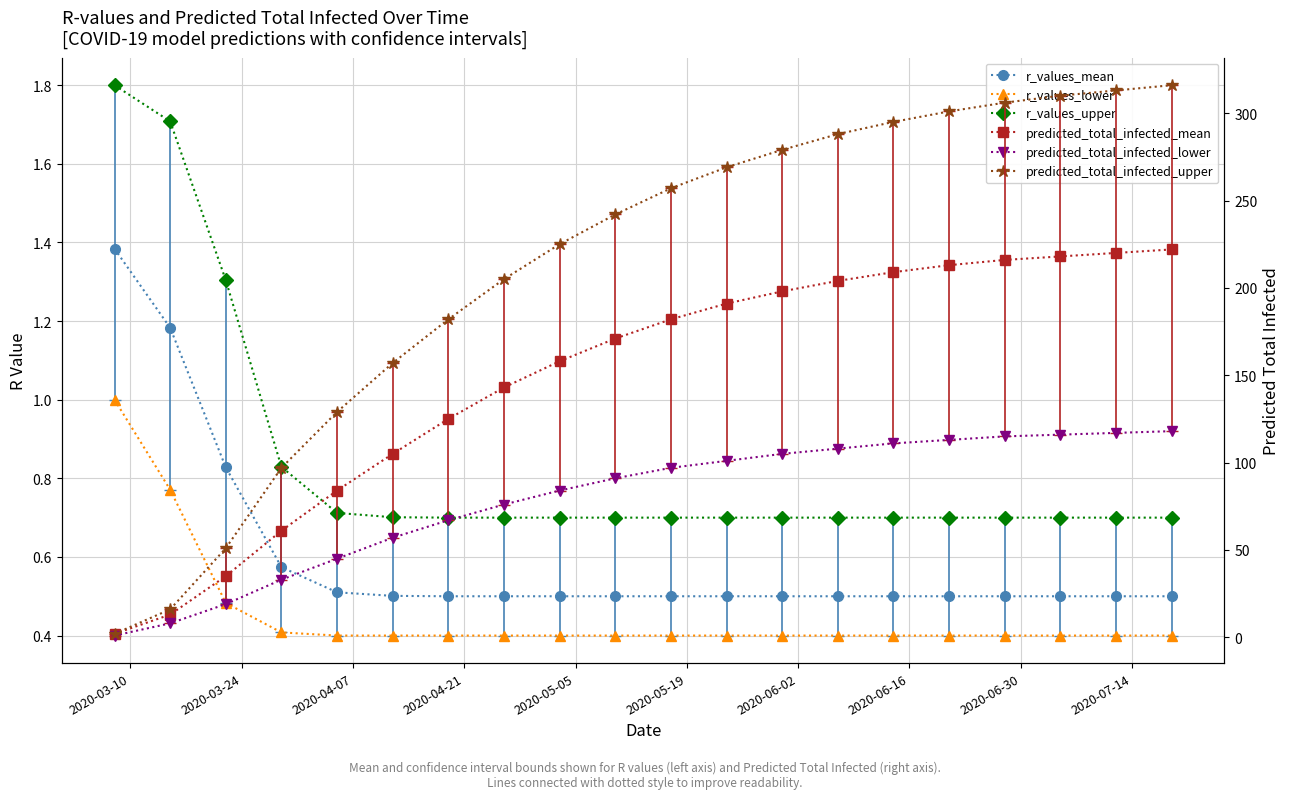

The value of predicted_total_infected_lower at 18 is 69.5. True or false?

False